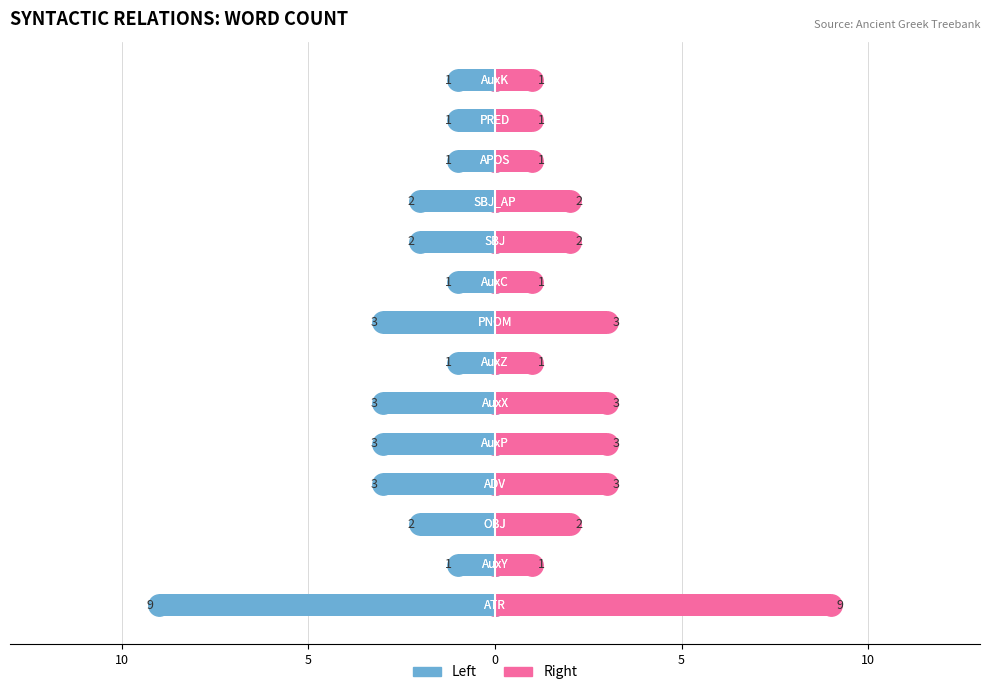

Where is Count (right) nearest to the value 5?

5